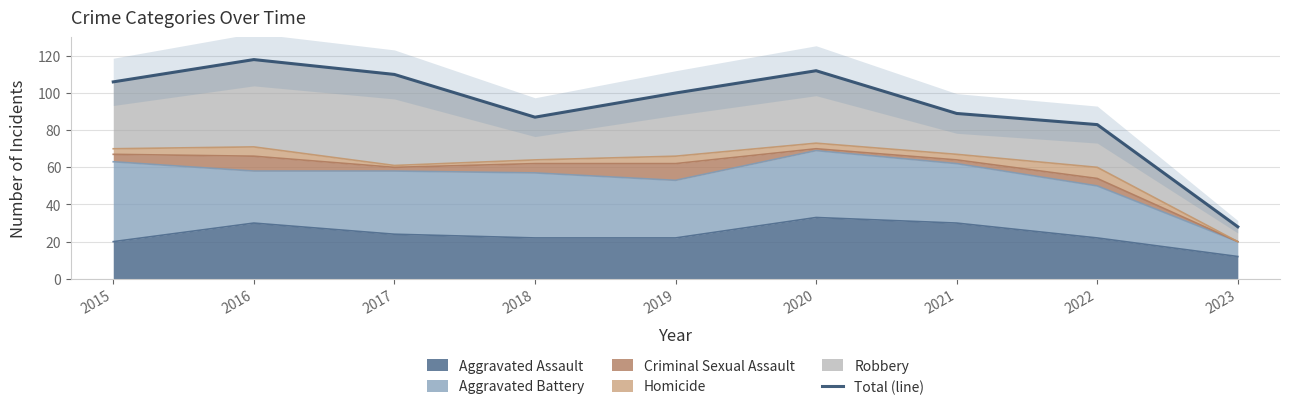

Where is the data nearest to the value 73?

2022